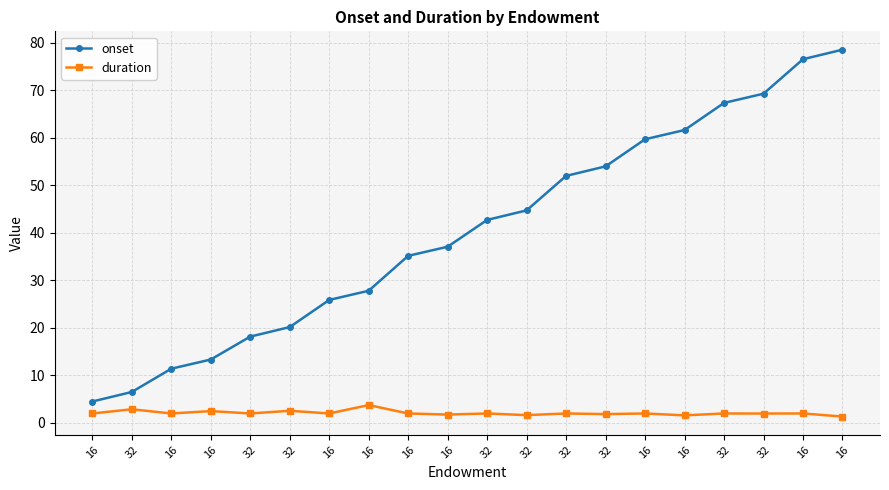

Count the number of categories in the chart.

20